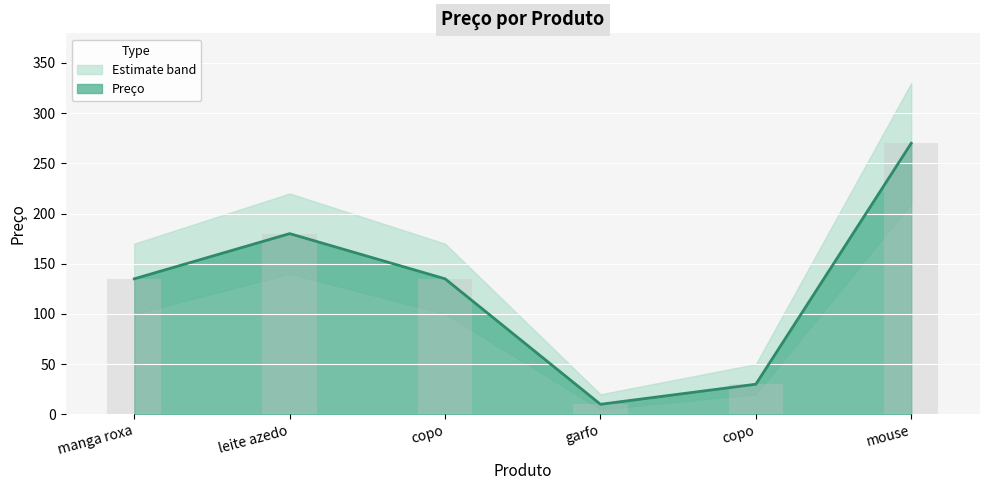

What is the label of the 2nd bar from the right?

copo